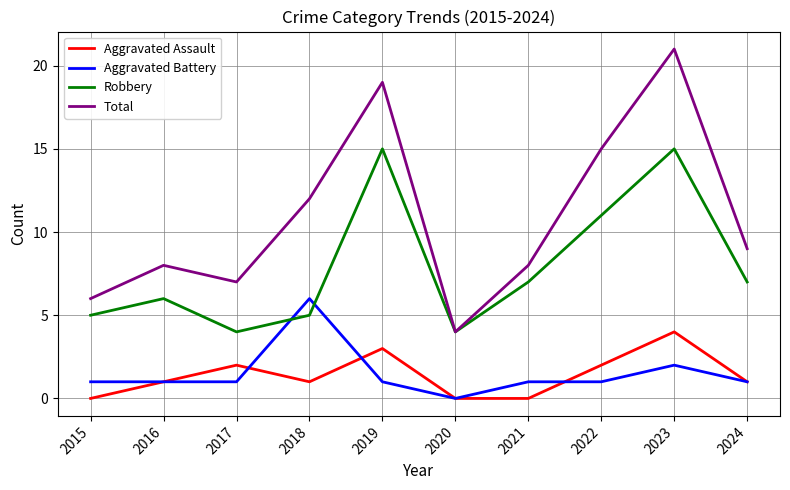

Which series has the largest total across all categories?

Total